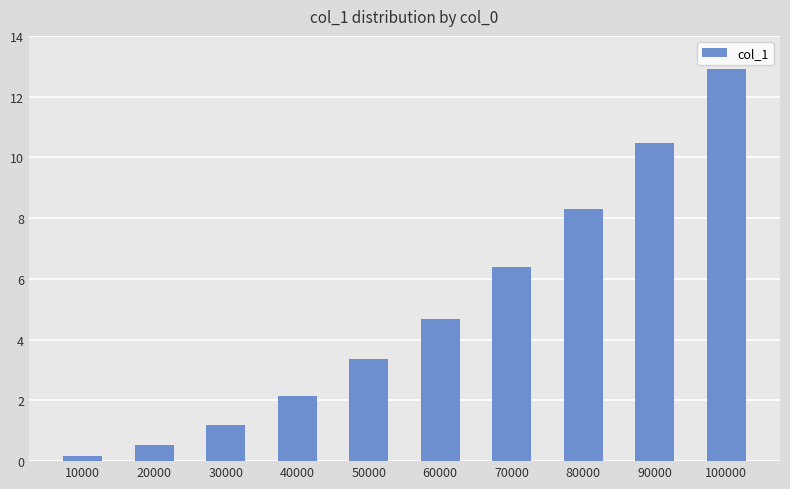

Are the bars grouped side by side (vs. stacked)?

No